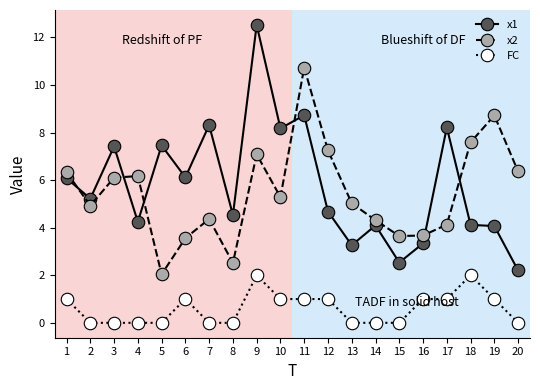

The FC series shows 0.7 at 14. True or false?

False